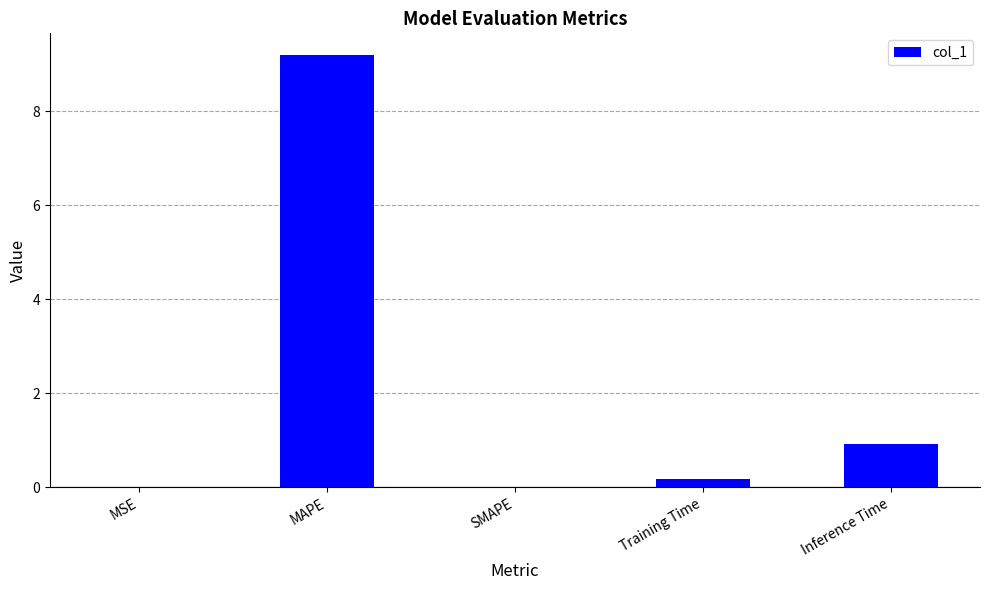

Count the number of data series in this chart.

1